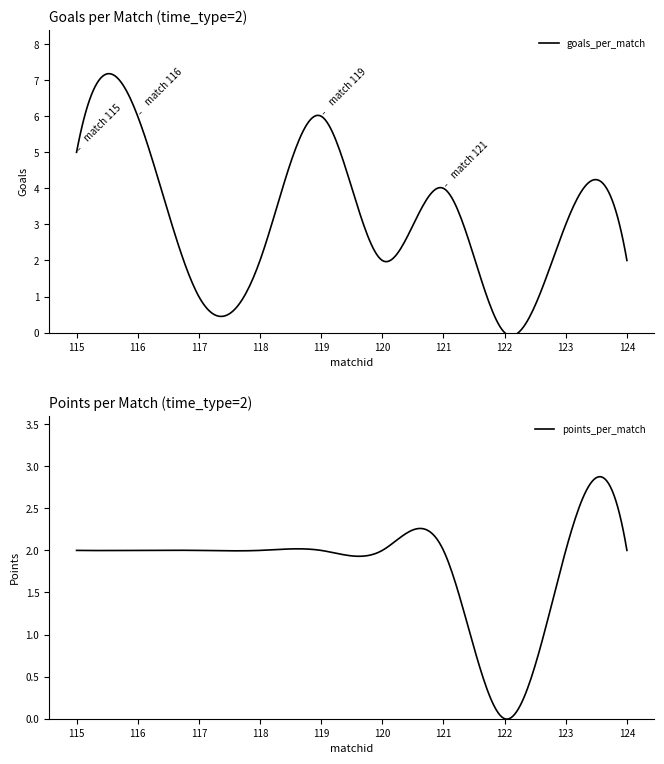

Between 118 and 116, which is larger?

116